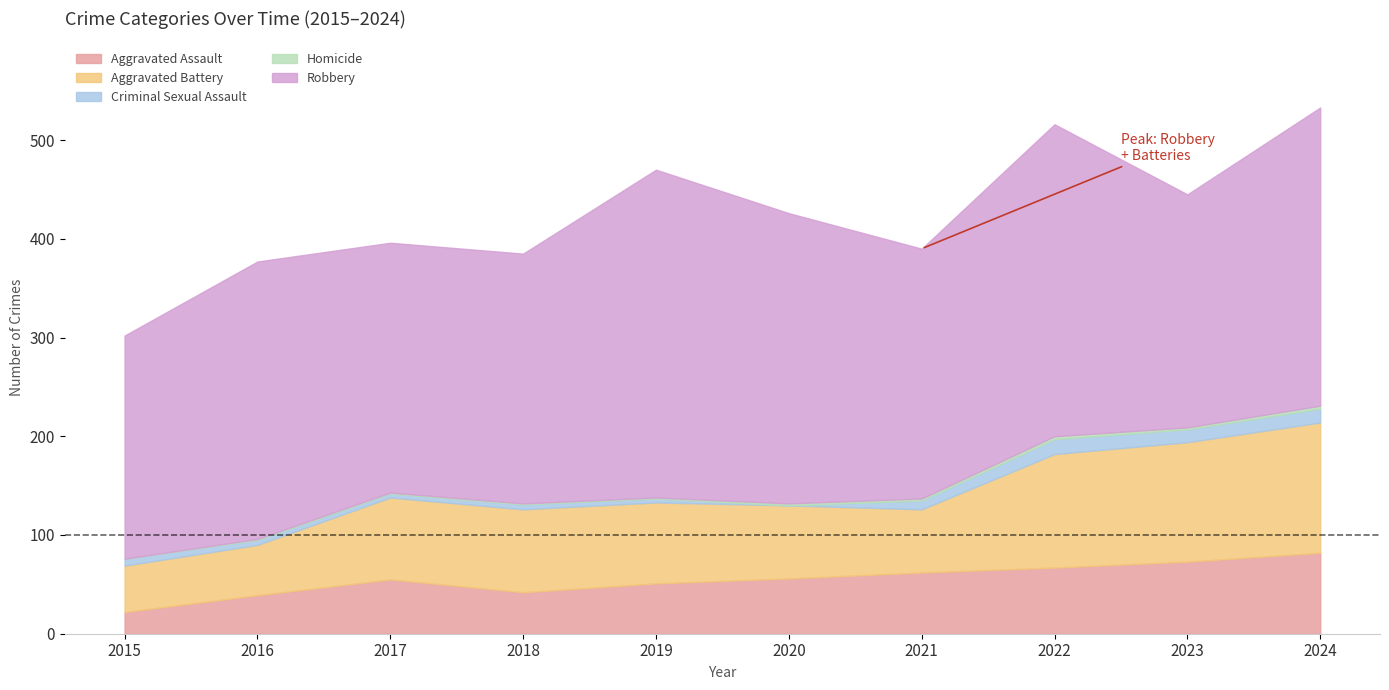

Reading left to right, transcribe all the data shown in this chart.

Aggravated Assault: 2015=22	2016=39	2017=55	2018=42	2019=51	2020=56	2021=62	2022=67	2023=73	2024=82
Aggravated Battery: 2015=47	2016=51	2017=83	2018=84	2019=82	2020=74	2021=64	2022=115	2023=121	2024=132
Criminal Sexual Assault: 2015=7	2016=5	2017=4	2018=5	2019=4	2020=0	2021=9	2022=15	2023=13	2024=14
Homicide: 2015=0	2016=1	2017=1	2018=1	2019=1	2020=2	2021=2	2022=3	2023=2	2024=3
Robbery: 2015=226	2016=281	2017=253	2018=253	2019=332	2020=294	2021=253	2022=316	2023=236	2024=302